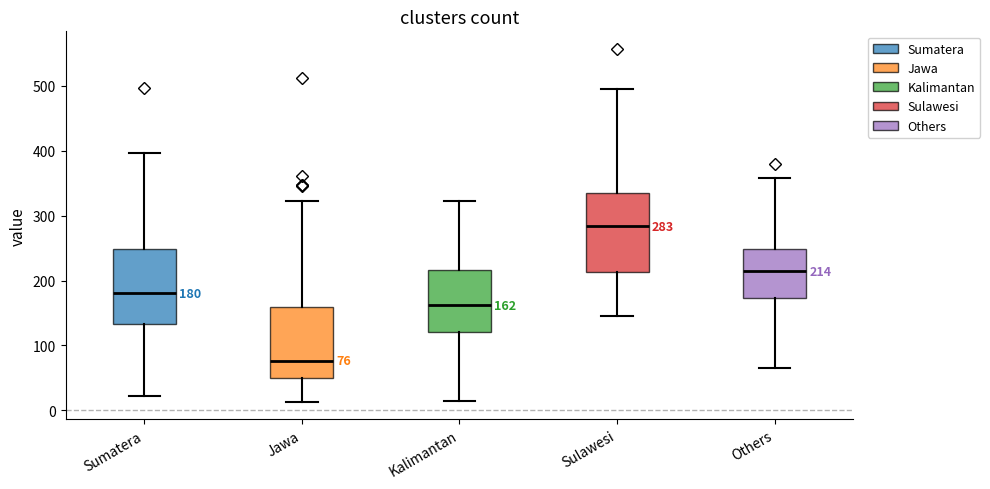

Which box's median line is the highest?

Sulawesi